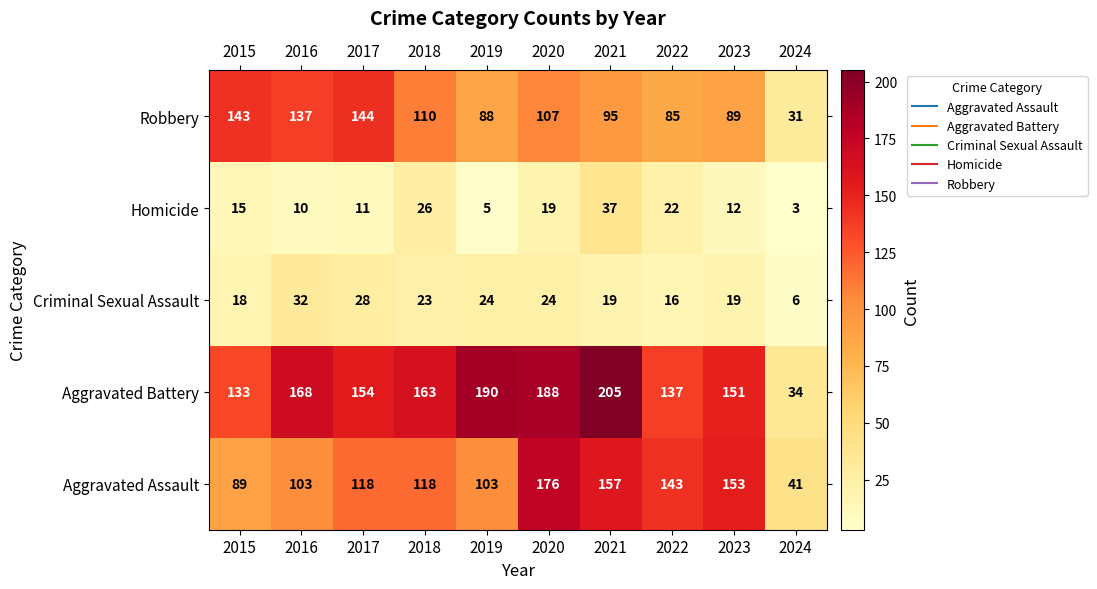

The value of Robbery at 2017 is 243. True or false?

False